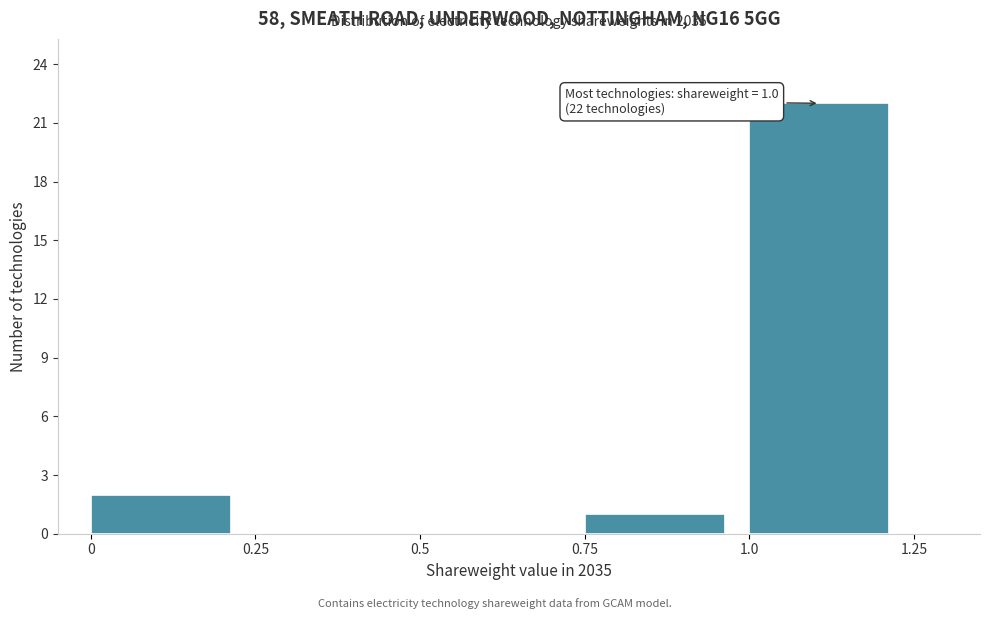

Over which range of the x-axis is the bar tallest?

1.0 to 1.25